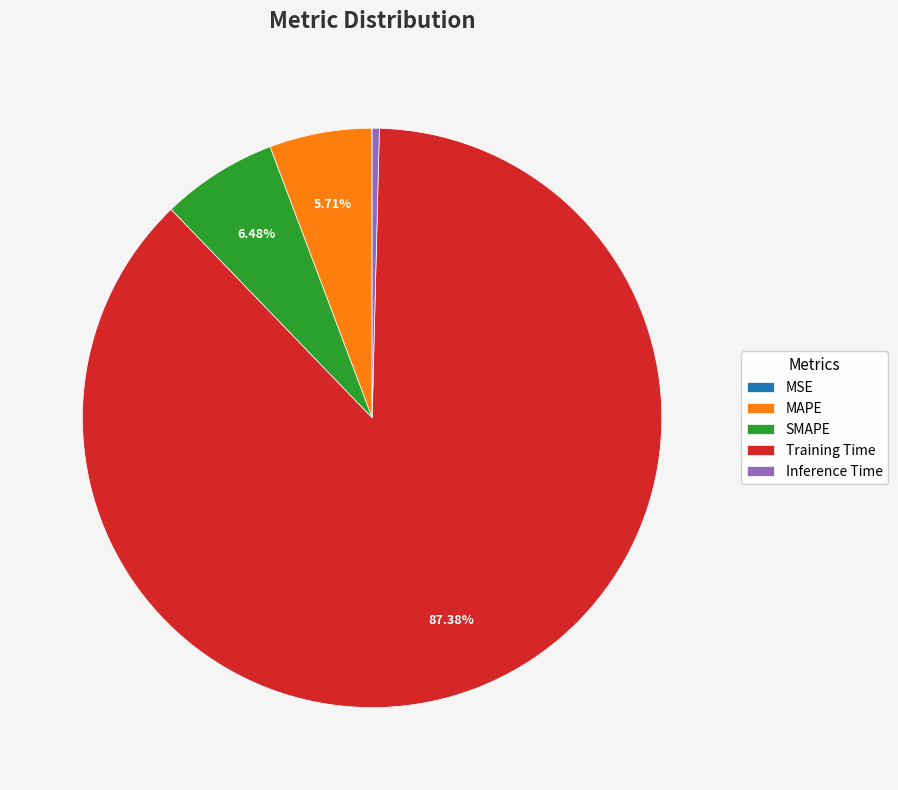

What is the largest slice in the pie chart?

Training Time